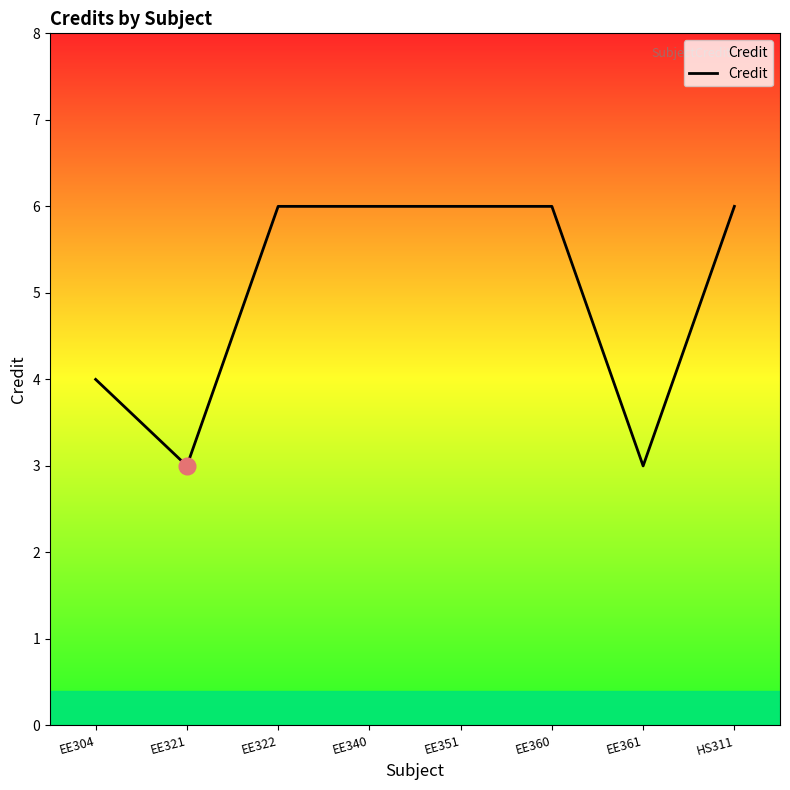

Between EE351 and EE361, which is larger?

EE351